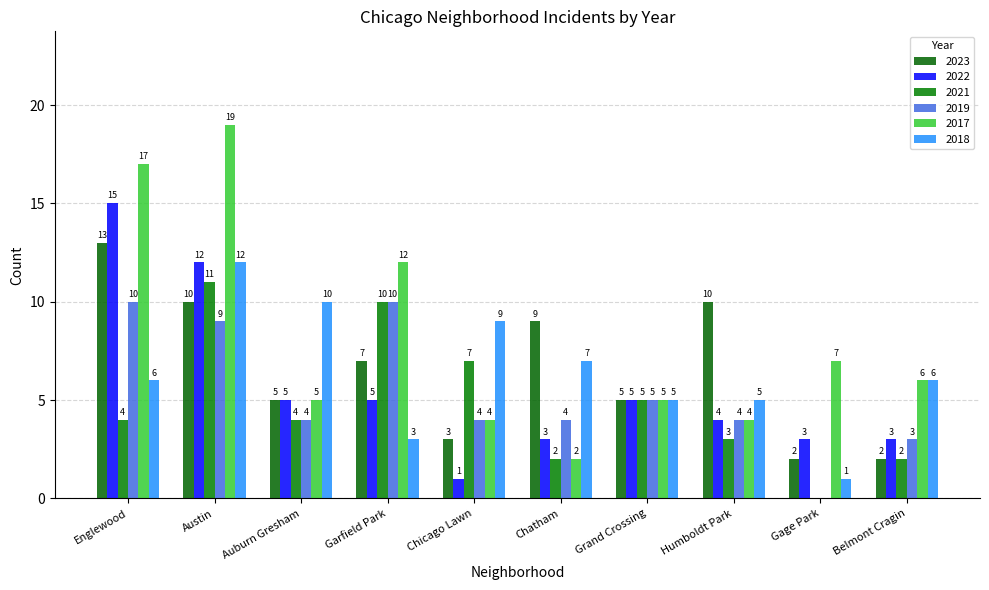

How many groups of bars are there?

10